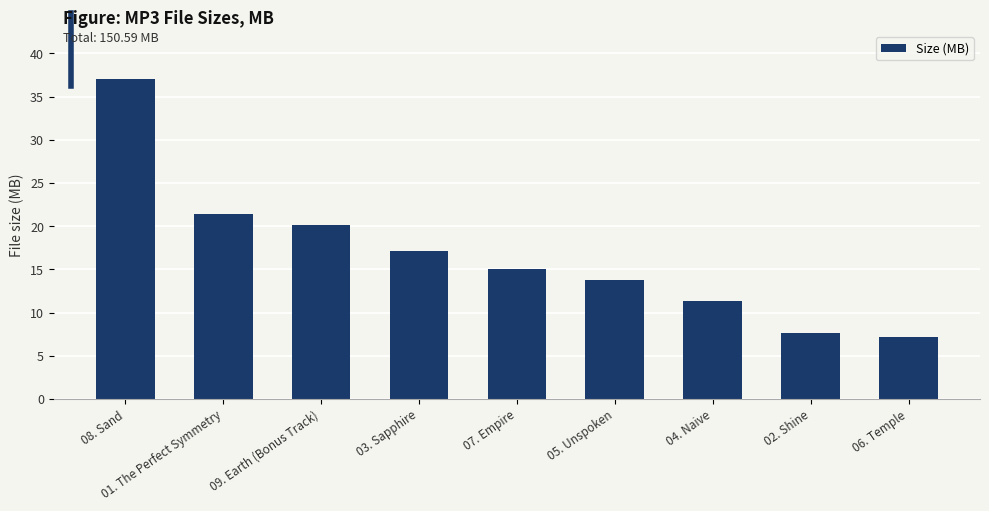

Rank the categories by value from highest to lowest.

08. Sand, 01. The Perfect Symmetry, 09. Earth (Bonus Track), 03. Sapphire, 07. Empire, 05. Unspoken, 04. Naive, 02. Shine, 06. Temple